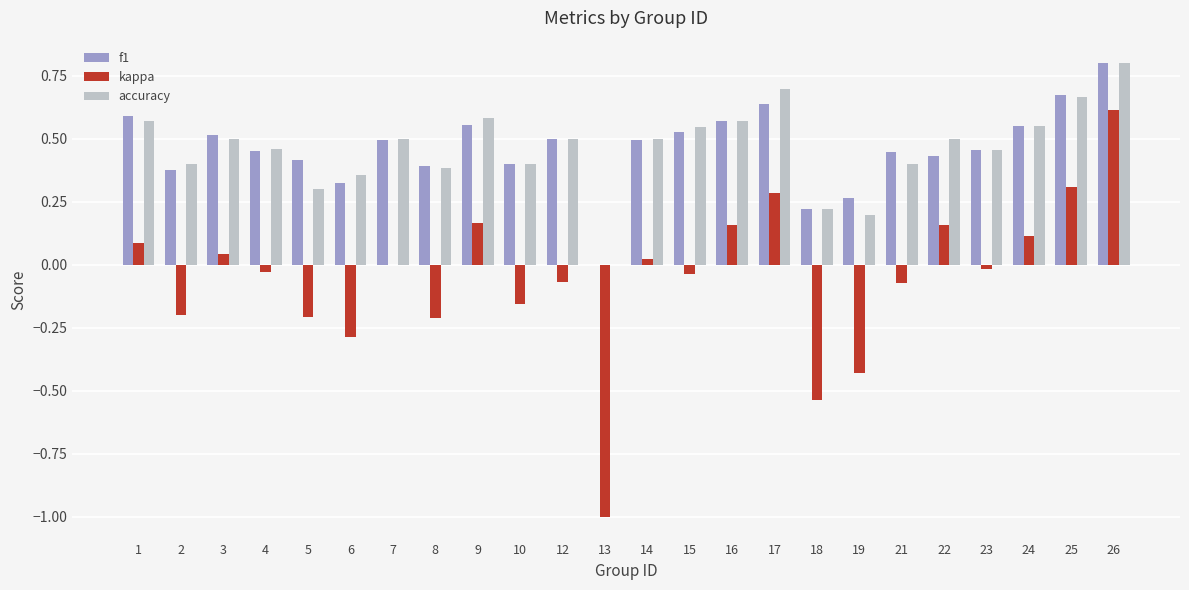

Which series changed the most between 9 and 21?

kappa